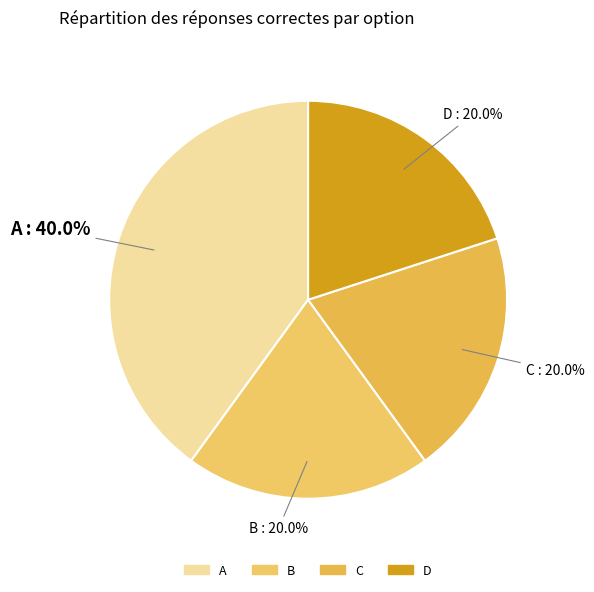

What percentage is the A slice, to the nearest percent?

40%